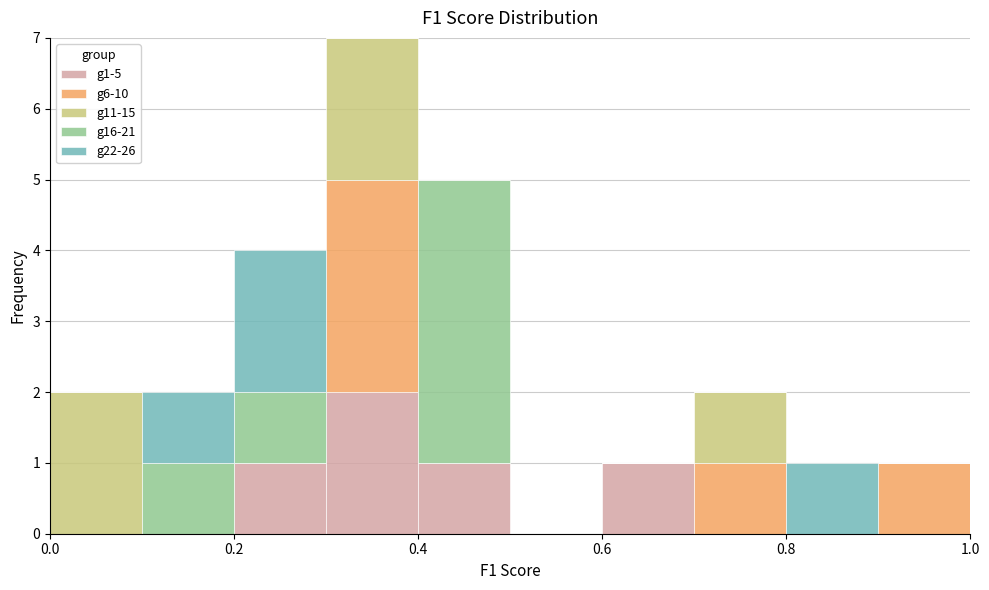

Which range on the x-axis has the tallest stacked bar (by total height)?

0.3 to 0.4